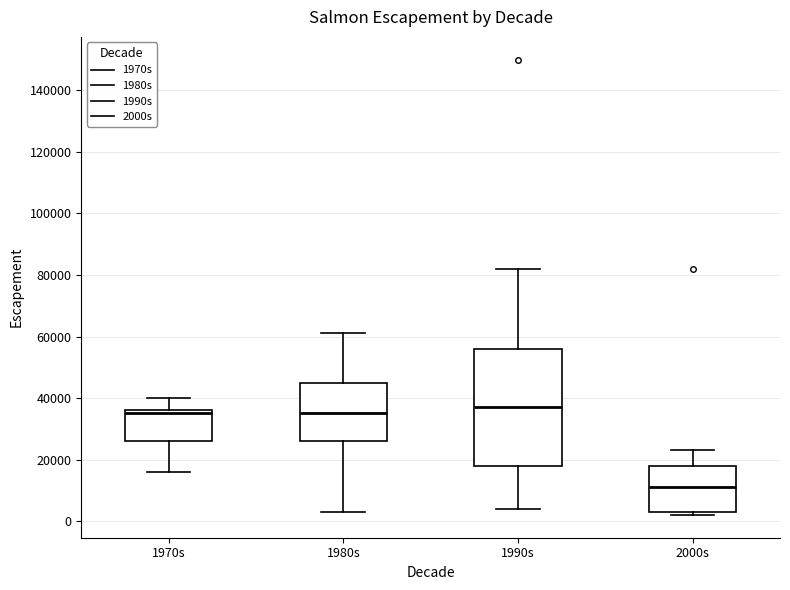

Which box has the lowest median line?

2000s